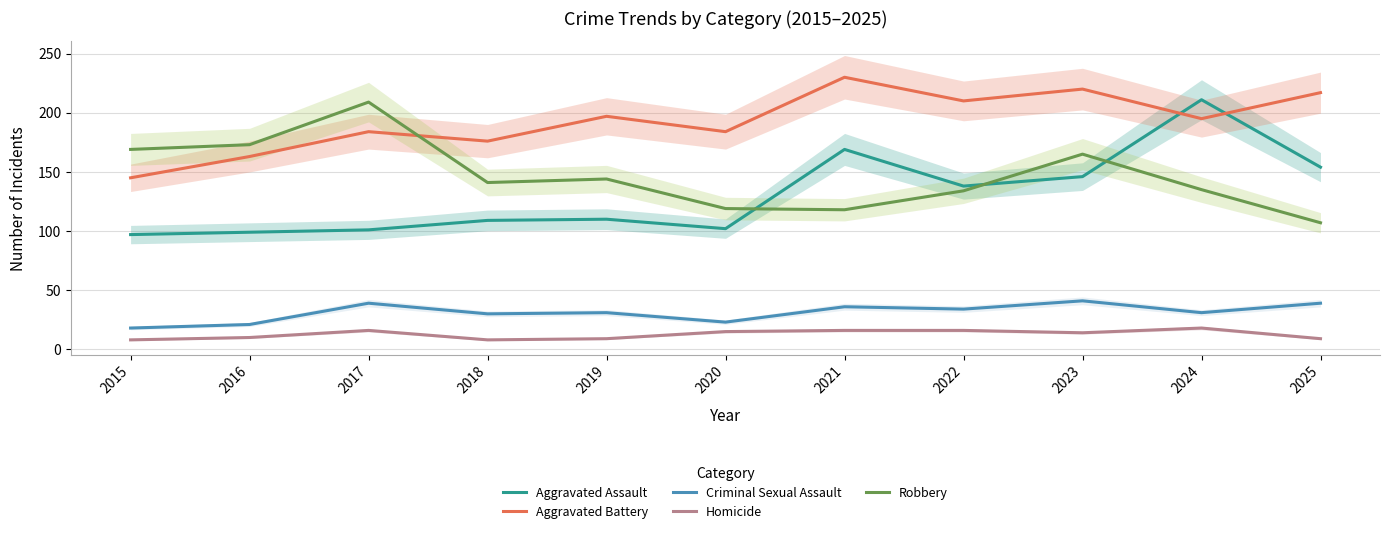

Where does the Homicide series first go above 14?

2017